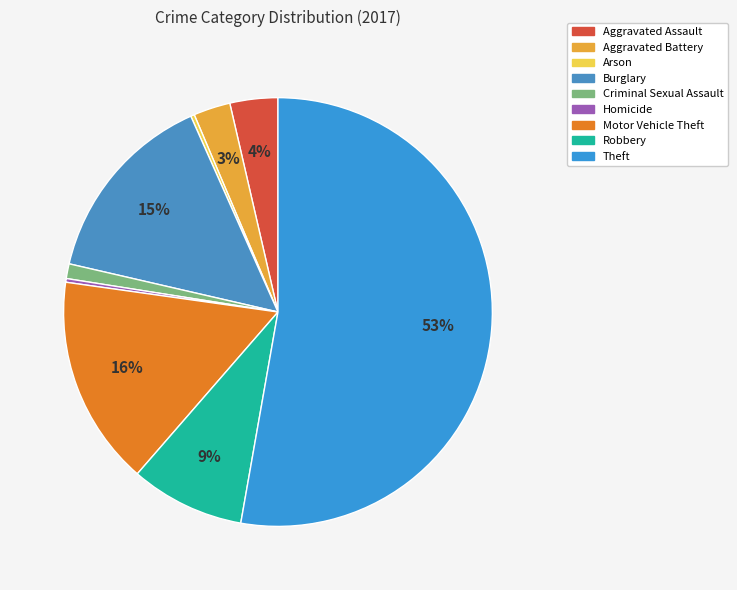

The Aggravated Battery slice represents 3% of the pie. True or false?

True